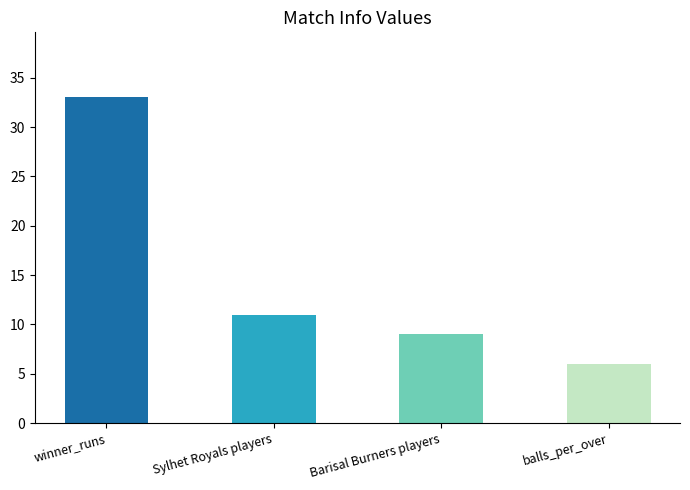

Reading right to left, what are all the values shown in this chart?

6	9	11	33